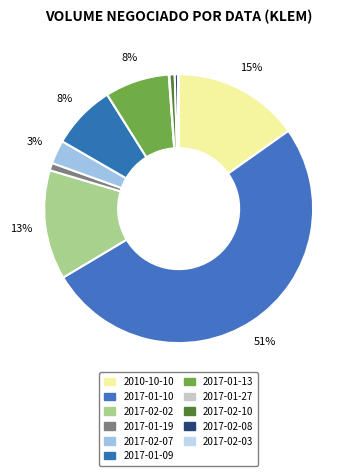

How many slices are in this pie chart?

11